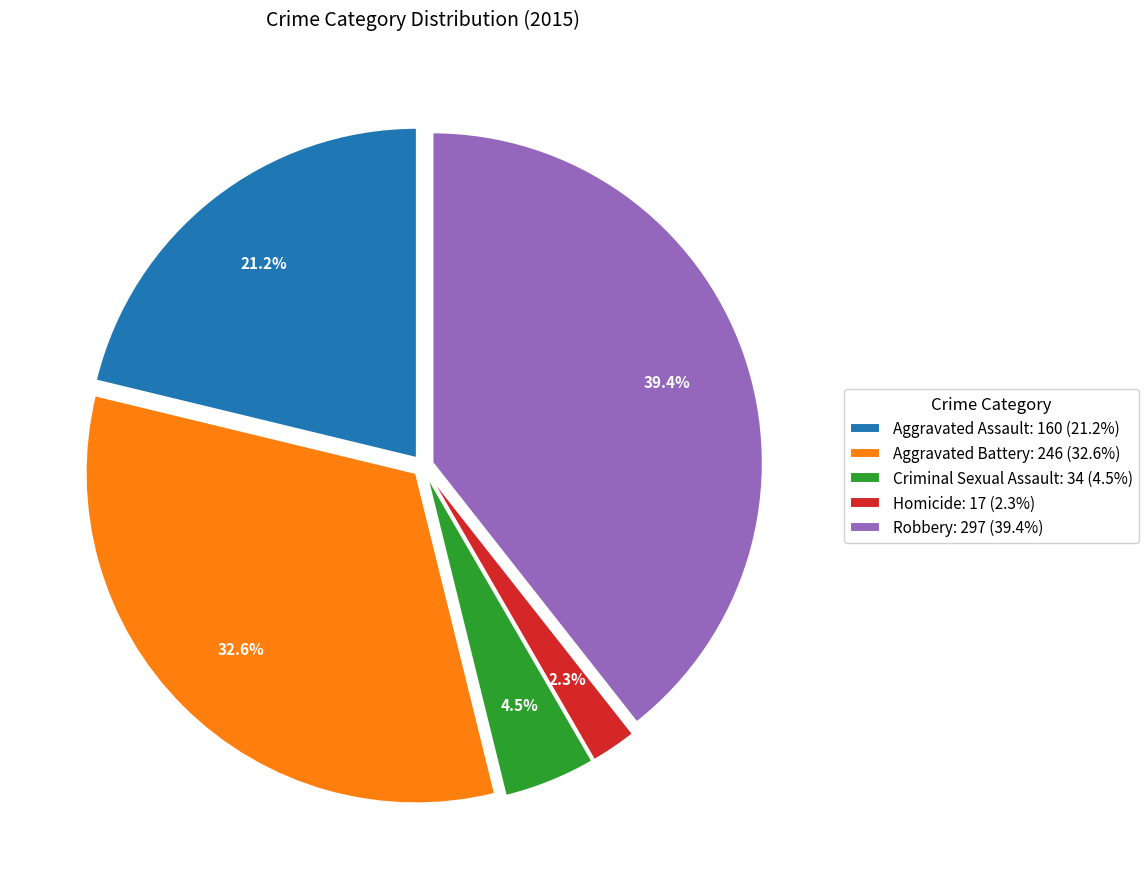

How many segments does this pie chart have?

5